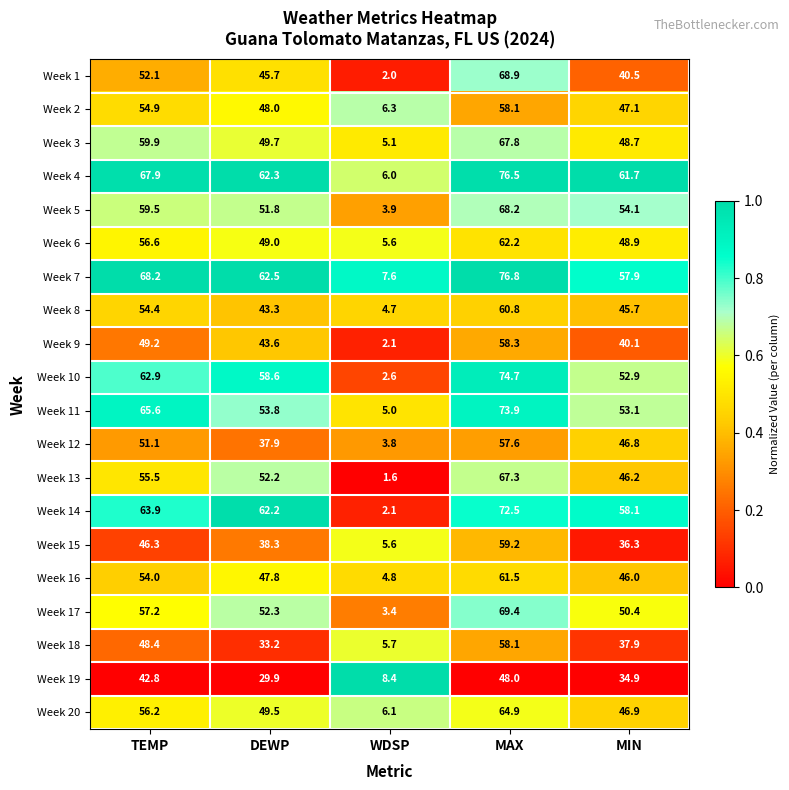

What is the sum of the Week 12 values at WDSP and TEMP?

54.9